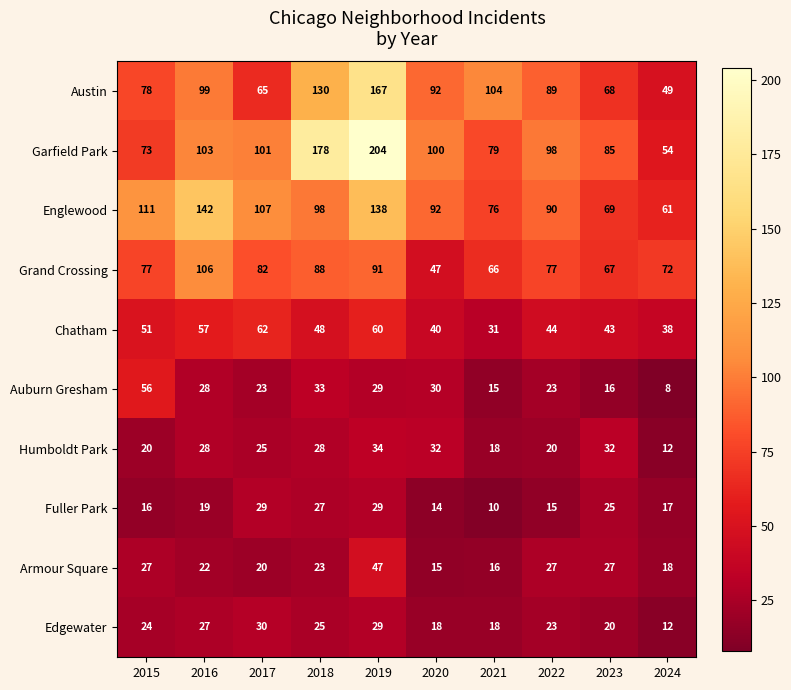

At how many categories does at least one series exceed 132?

3